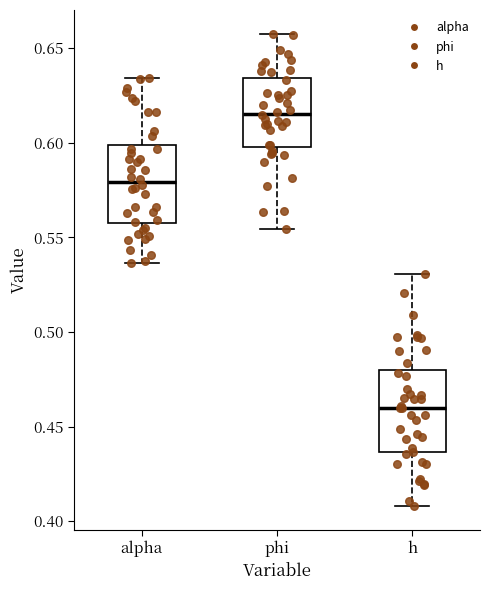

Reading left to right, read every box against the y-axis: the position of its median line, the range the box covers, and the ends of its whiskers. The values are not printed on the chart, so give them approximately, as read against the axis.

alpha: median 0.580, box 0.560 to 0.600, whiskers 0.535 to 0.635
phi: median 0.615, box 0.600 to 0.635, whiskers 0.555 to 0.660
h: median 0.460, box 0.435 to 0.480, whiskers 0.410 to 0.530